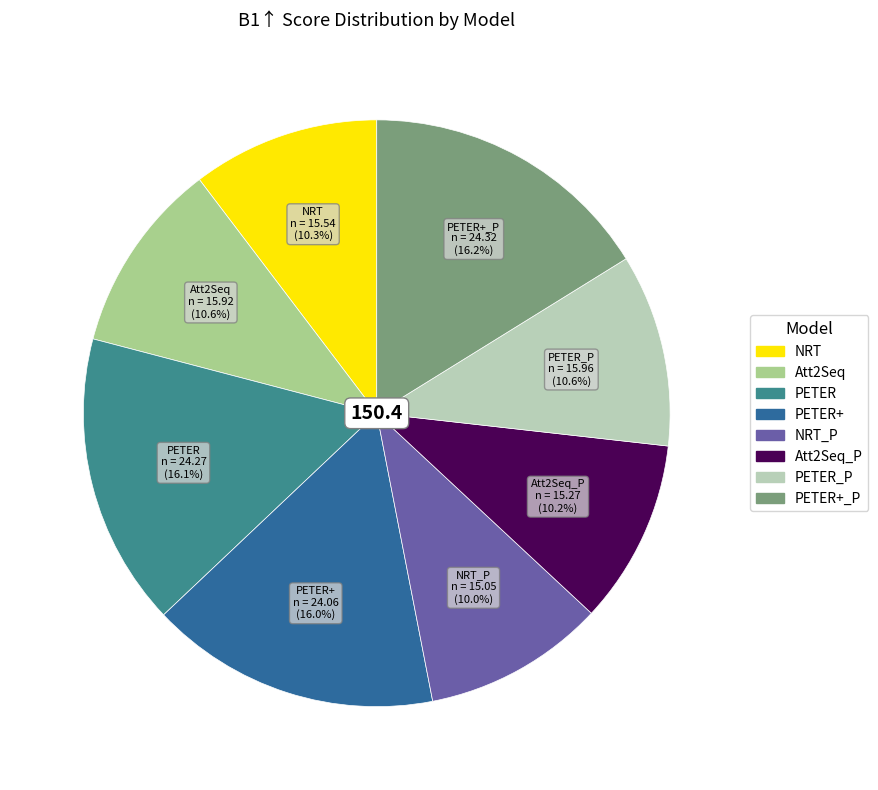

Is there any slice that represents more than half of the pie?

No